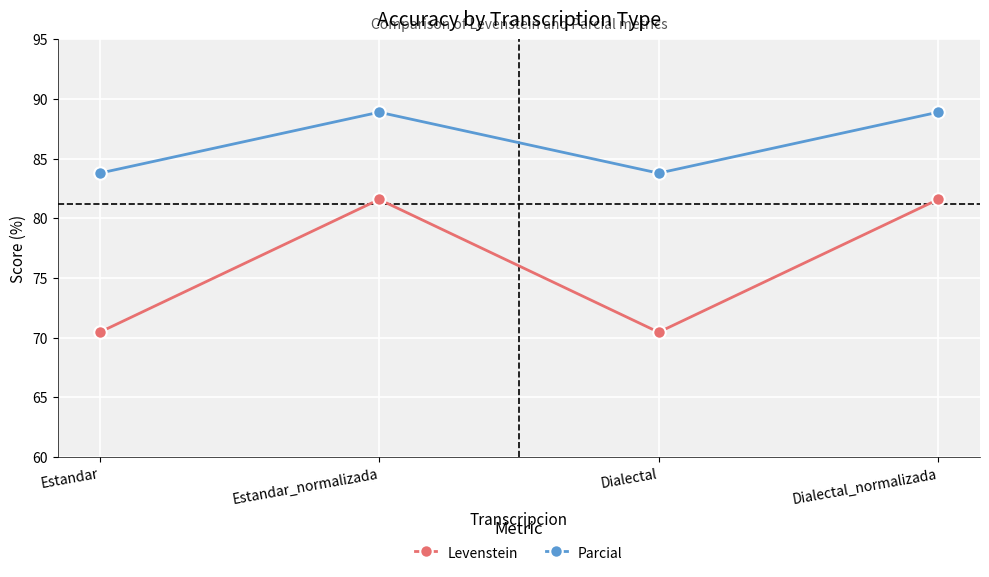

What is the label of the 3rd point from the right?

Estandar_normalizada